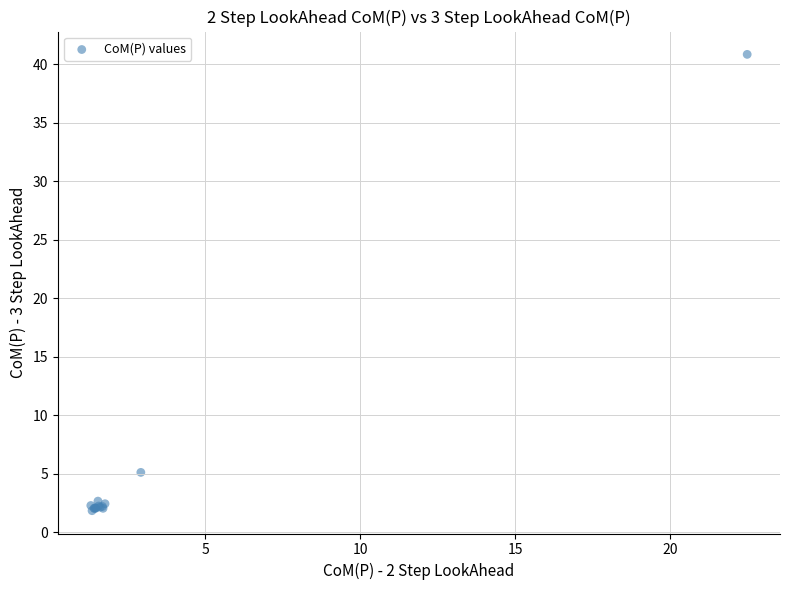

What Y value in the scatter plot is closest to 21?

5.1